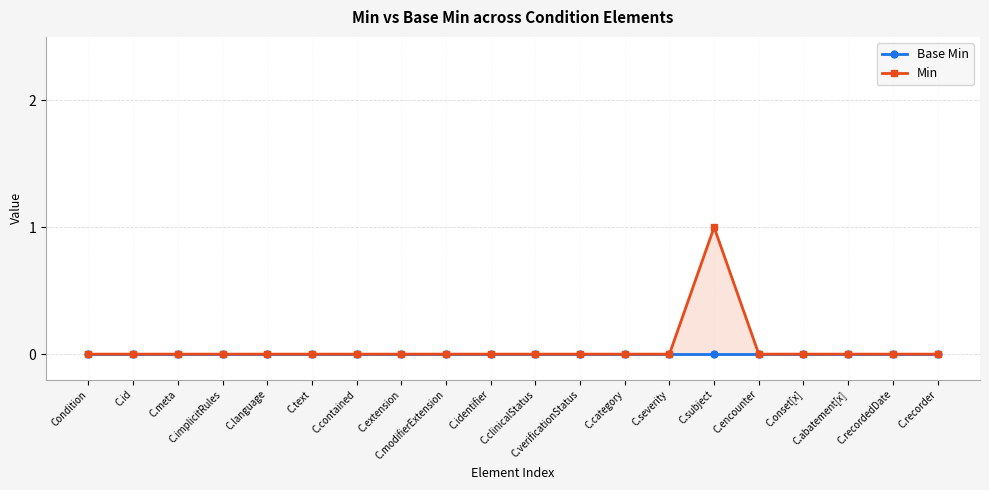

True or false: Base Min has more than 1 interior local peaks.

False